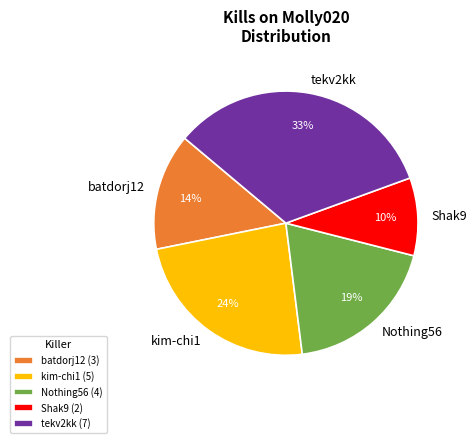

To the nearest percent, what portion does kim-chi1 represent?

24%